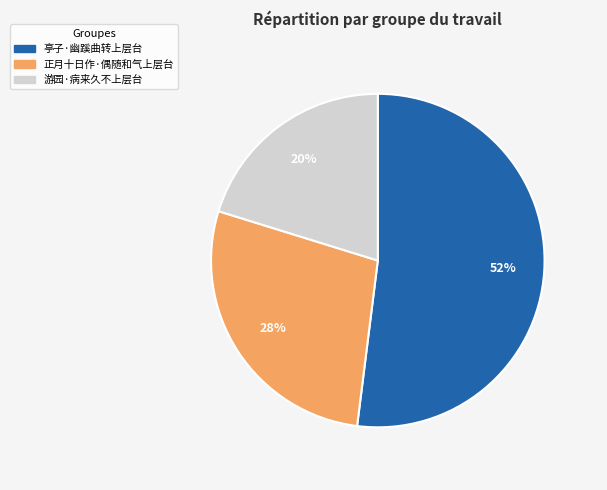

Do 亭子·幽蹊曲转上层台 and 正月十日作·偶随和气上层台 together represent more than half of the pie?

Yes